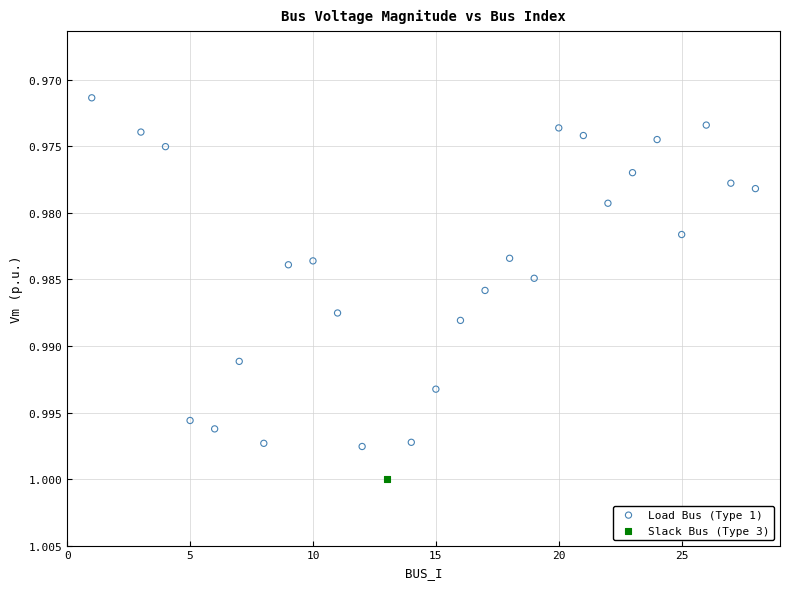

What are all the series names shown in the legend?

Load Bus (Type 1), Slack Bus (Type 3)